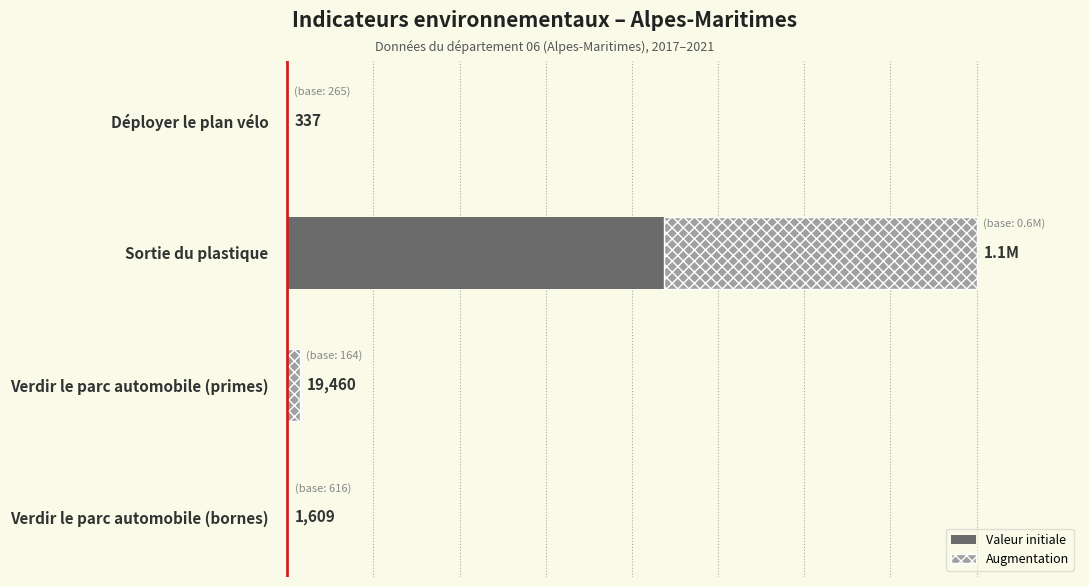

What are all the series names shown in the legend?

Valeur initiale, Augmentation